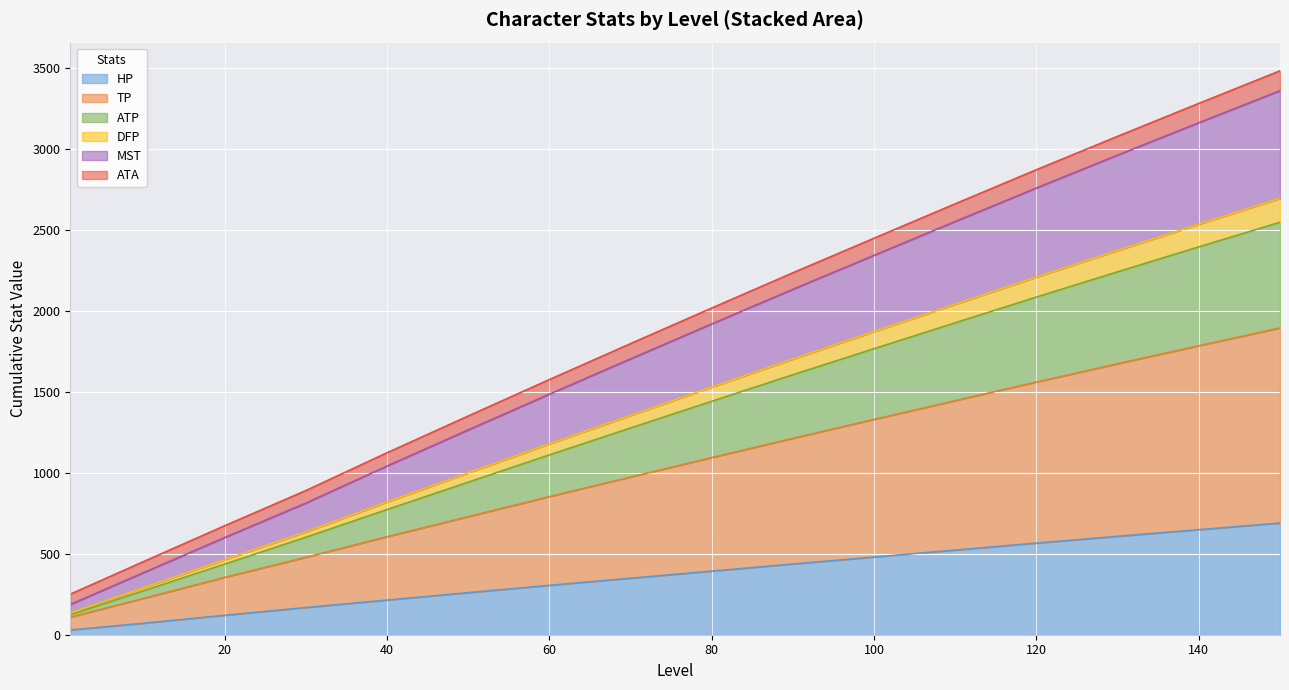

True or false: ATA and TP intersect in this chart.

False